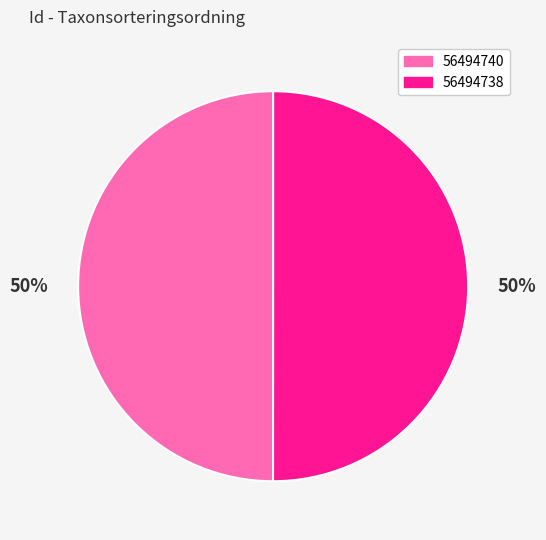

To the nearest percent, what portion does 56494740 represent?

50%